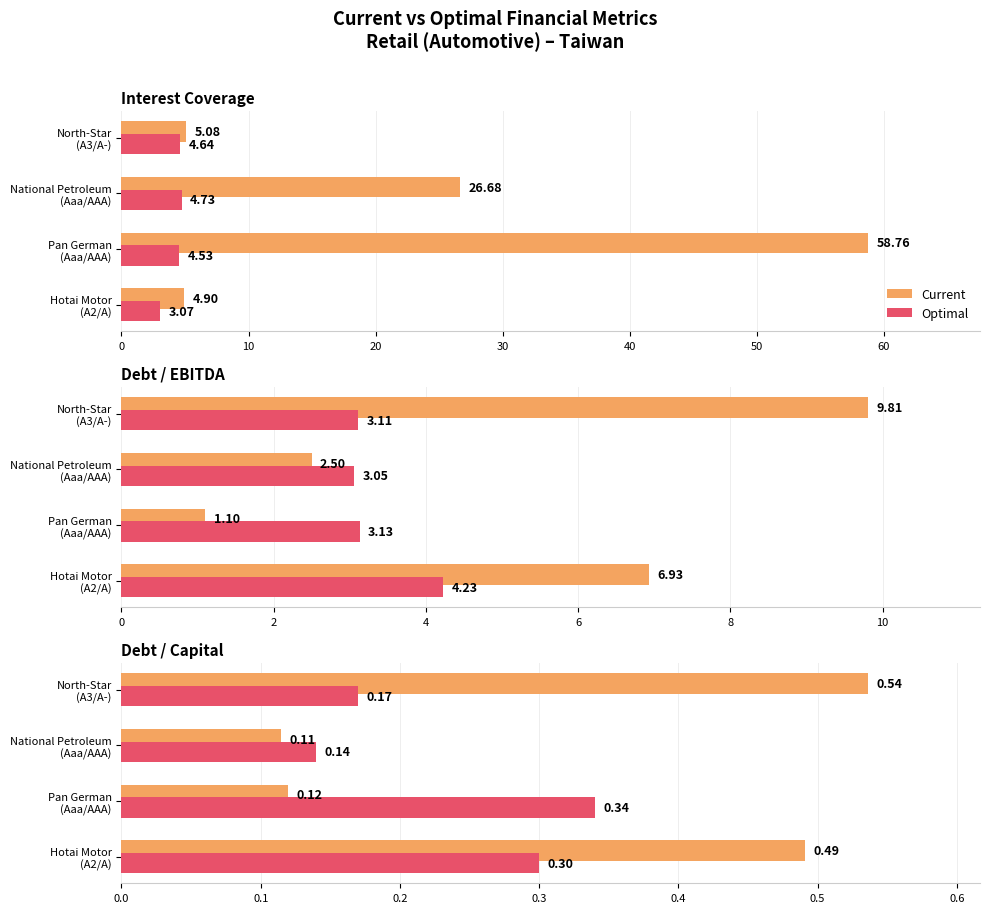

What is the difference between the maximum and minimum values in the Optimal series?

0.2